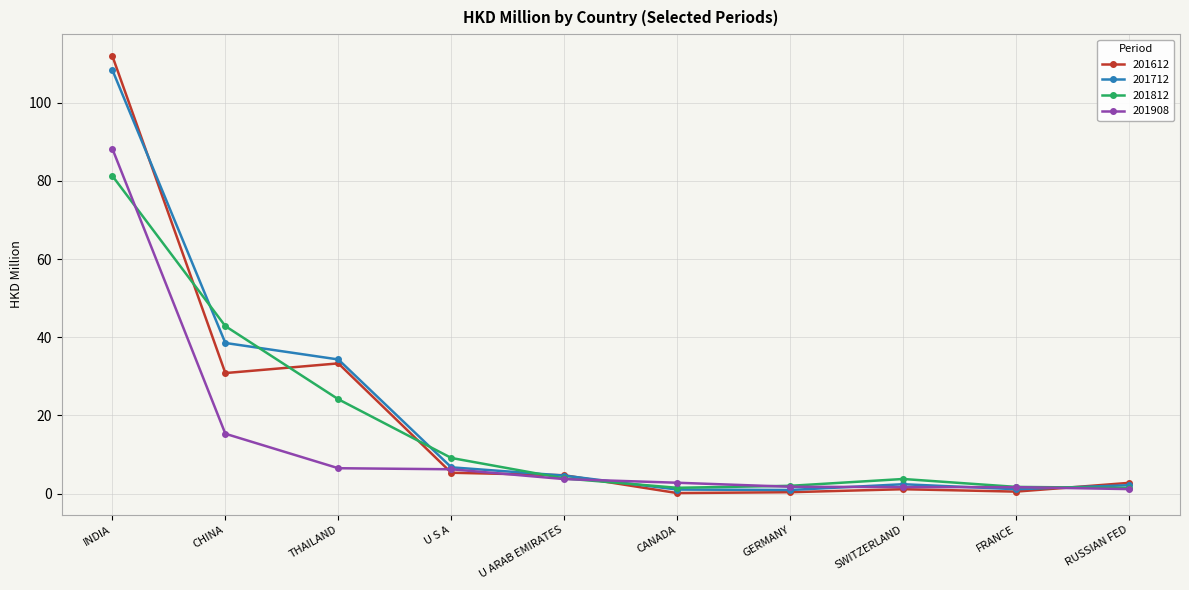

Read the 201812 value at INDIA.

81.3